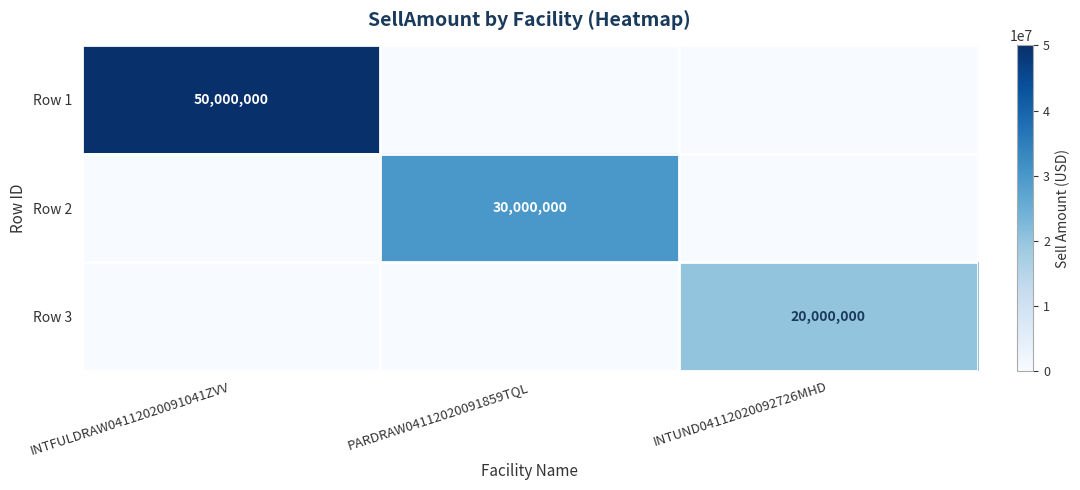

The Row 1 series shows 22369052 at INTFULDRAW04112020091041ZVV. True or false?

False